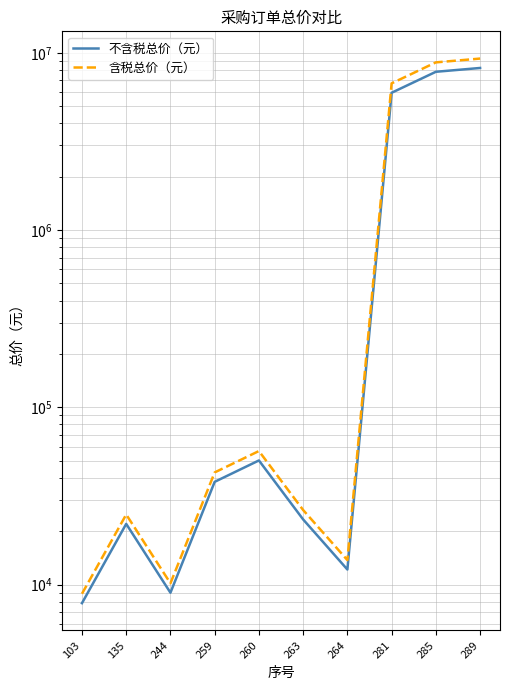

What is the spread (max minus min) of values at 263?

3027.9